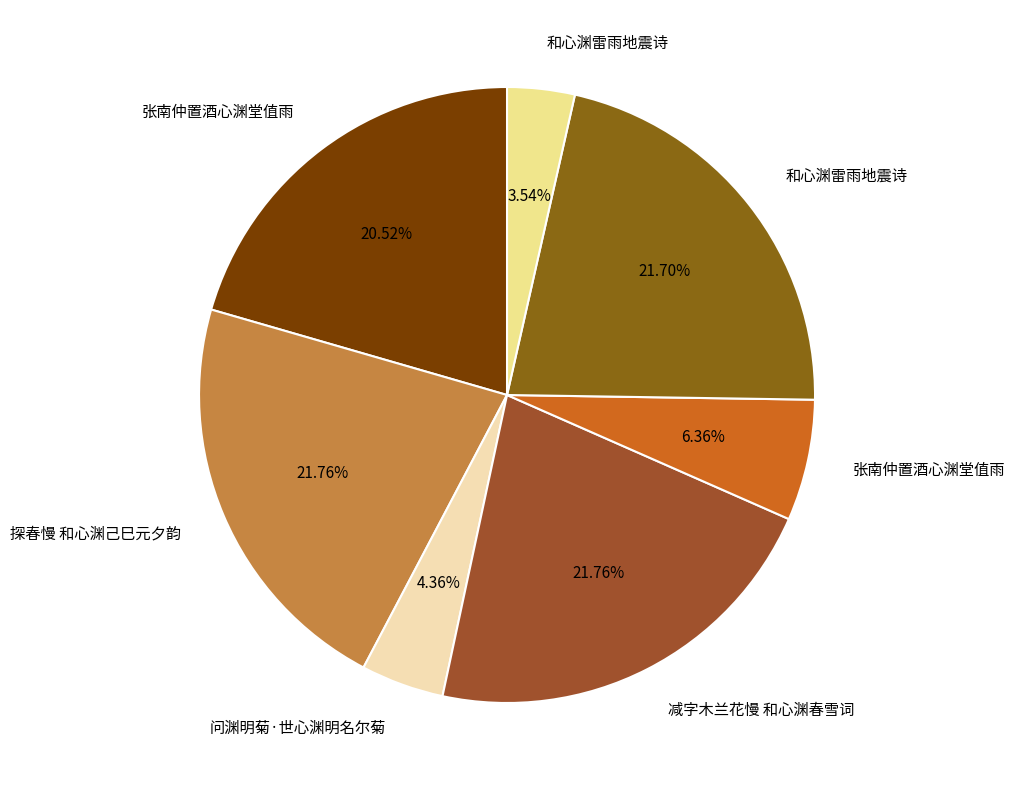

How many slices are in this pie chart?

7